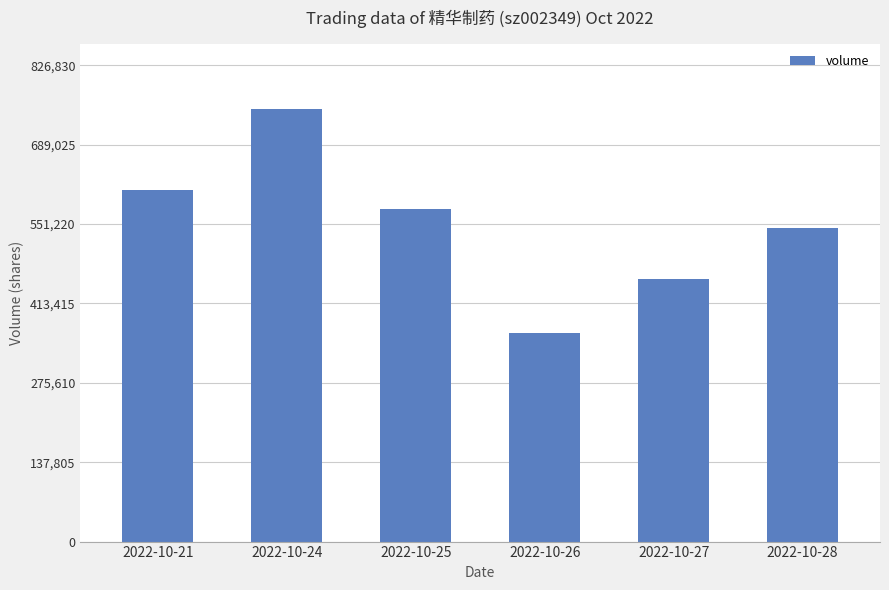

Approximately how many times larger is the value at 2022-10-25 compared to 2022-10-24?

0.8